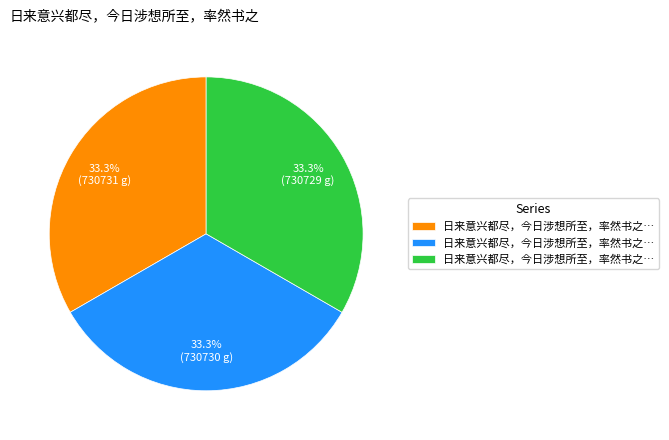

How many slices are in this pie chart?

3